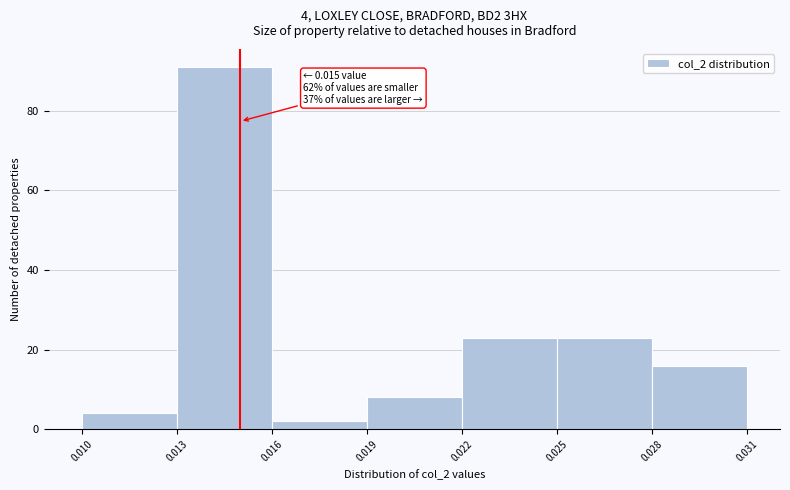

Which range on the x-axis has the tallest bar?

0.013 to 0.016